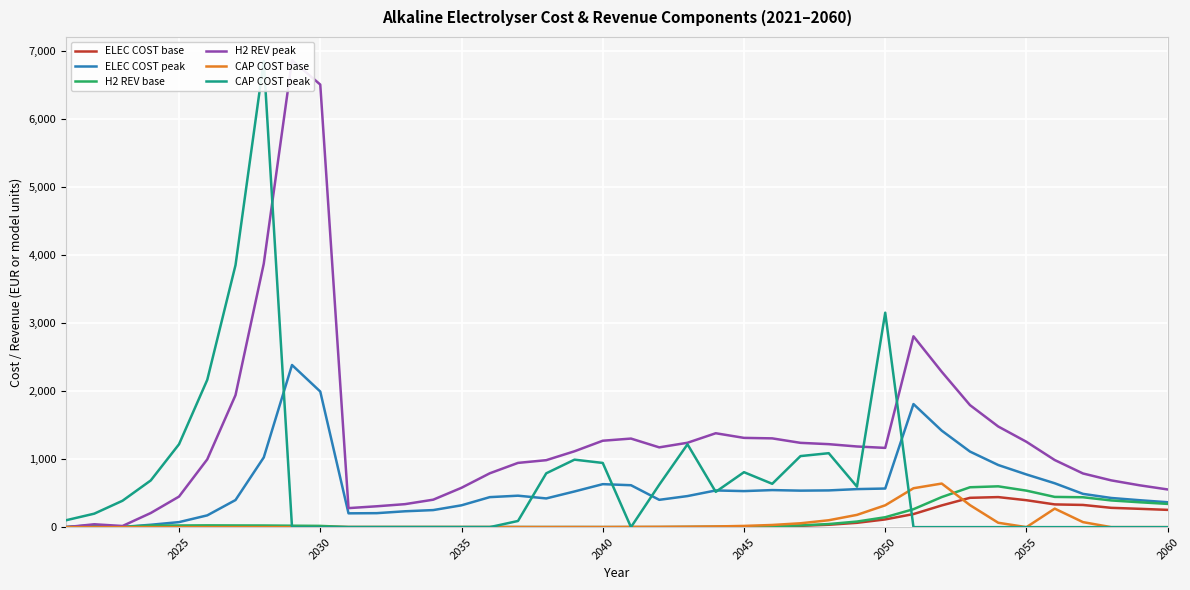

What is the maximum value for CAP COST base?

640.7